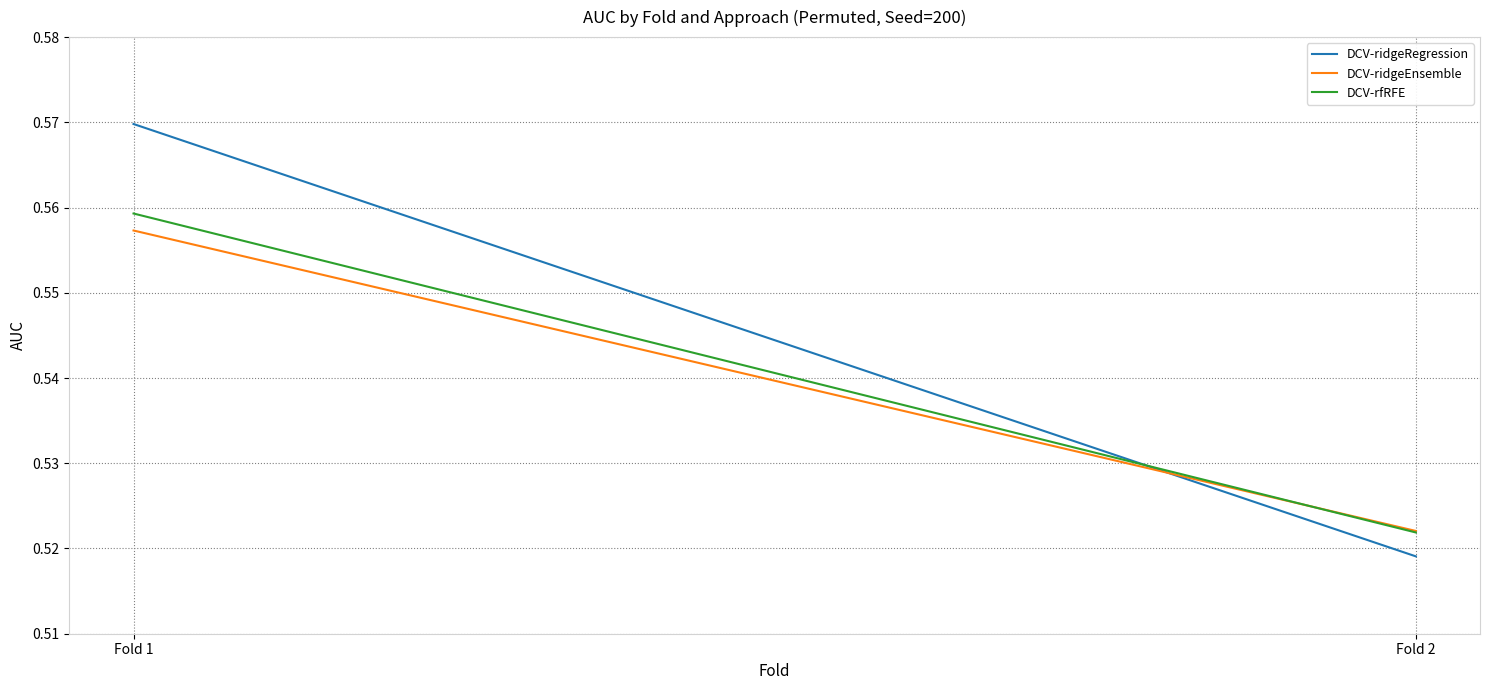

Rank the series by their maximum value, from lowest to highest.

DCV-ridgeEnsemble, DCV-rfRFE, DCV-ridgeRegression